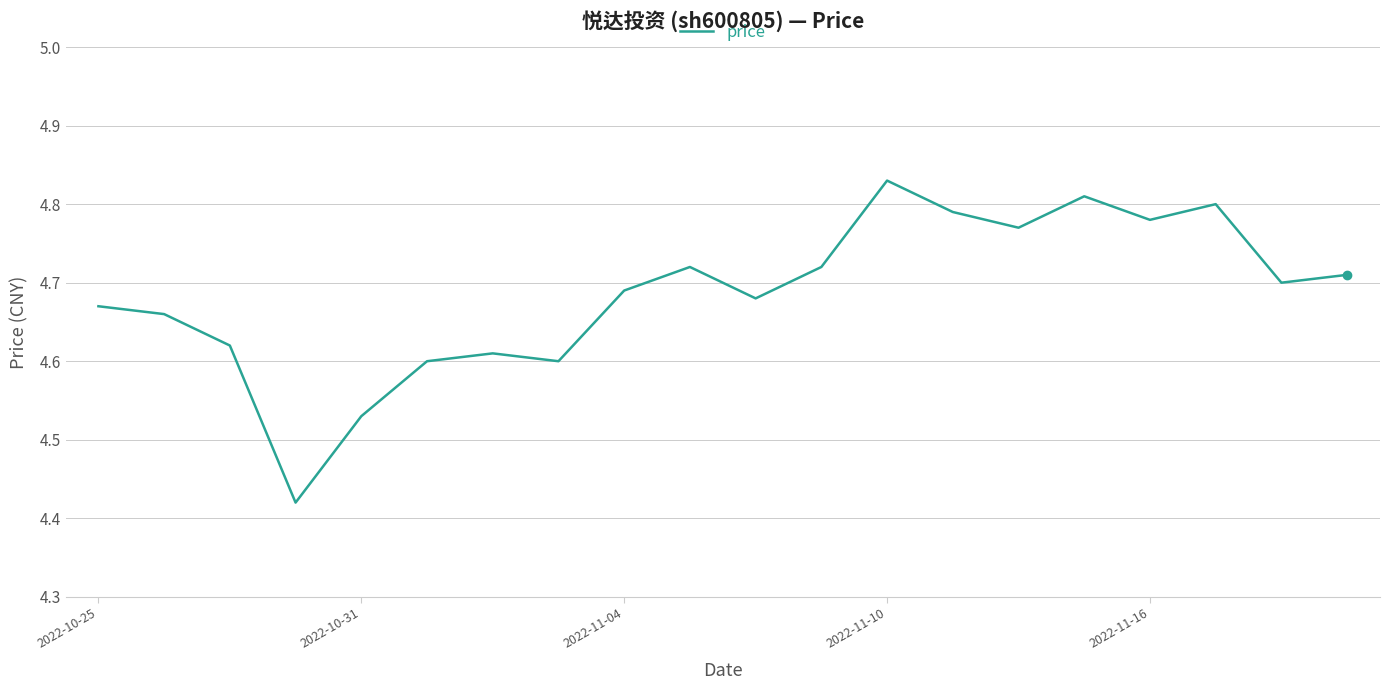

Does the chart display data point markers on the line(s)?

No